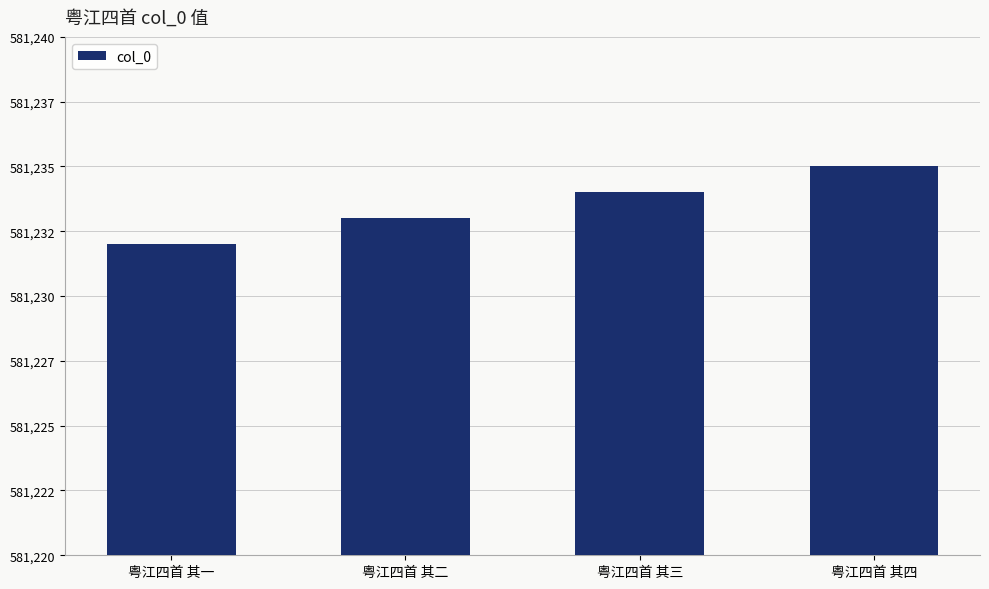

What is the label of the 2nd bar from the left?

粤江四首 其二